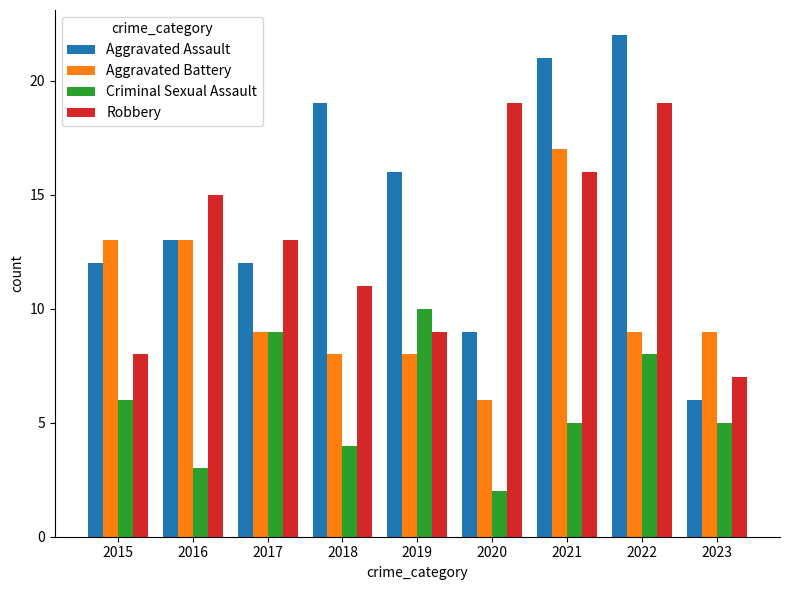

How many groups of bars are there?

9